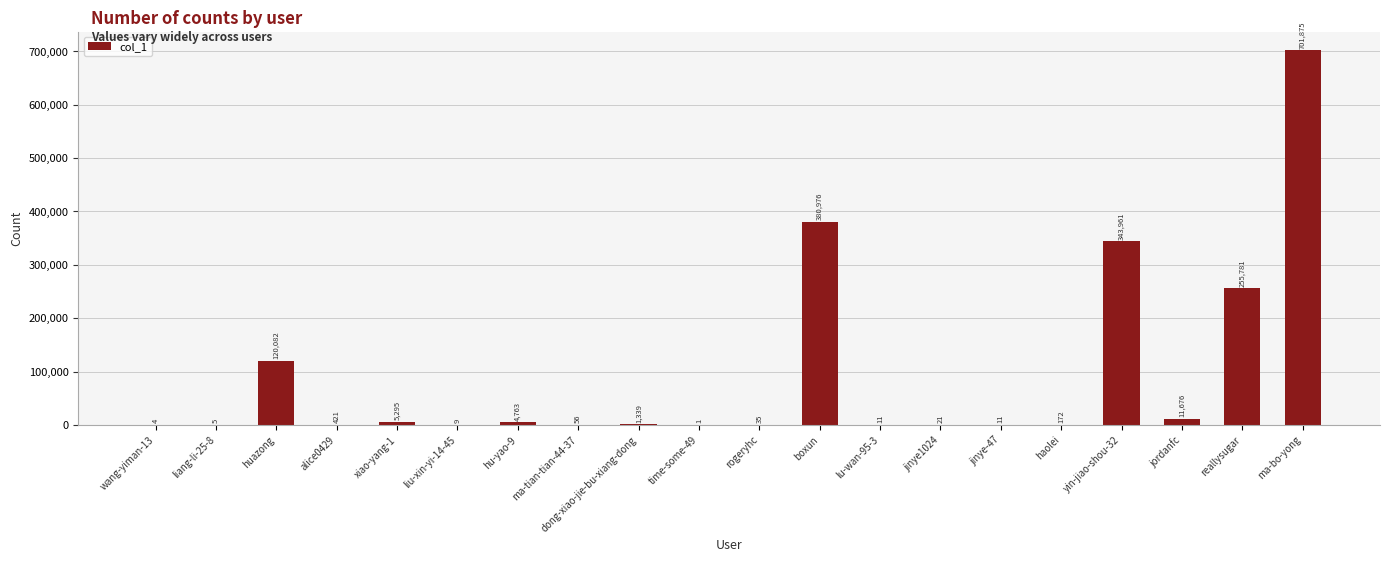

Reading left to right, transcribe all the data shown in this chart.

4	5	120082	421	5295	9	4763	56	1339	1	35	380976	11	21	11	172	343961	11676	255781	701875